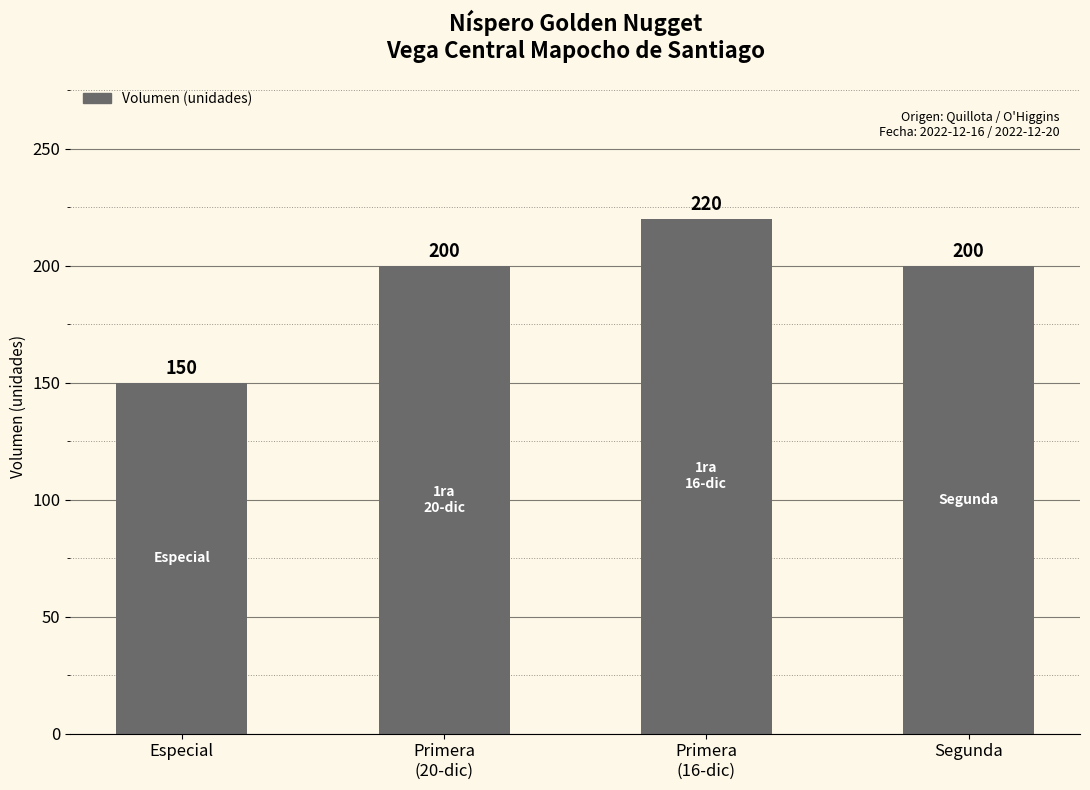

What is the sum of the values at Primera
(20-dic) and Segunda?

400